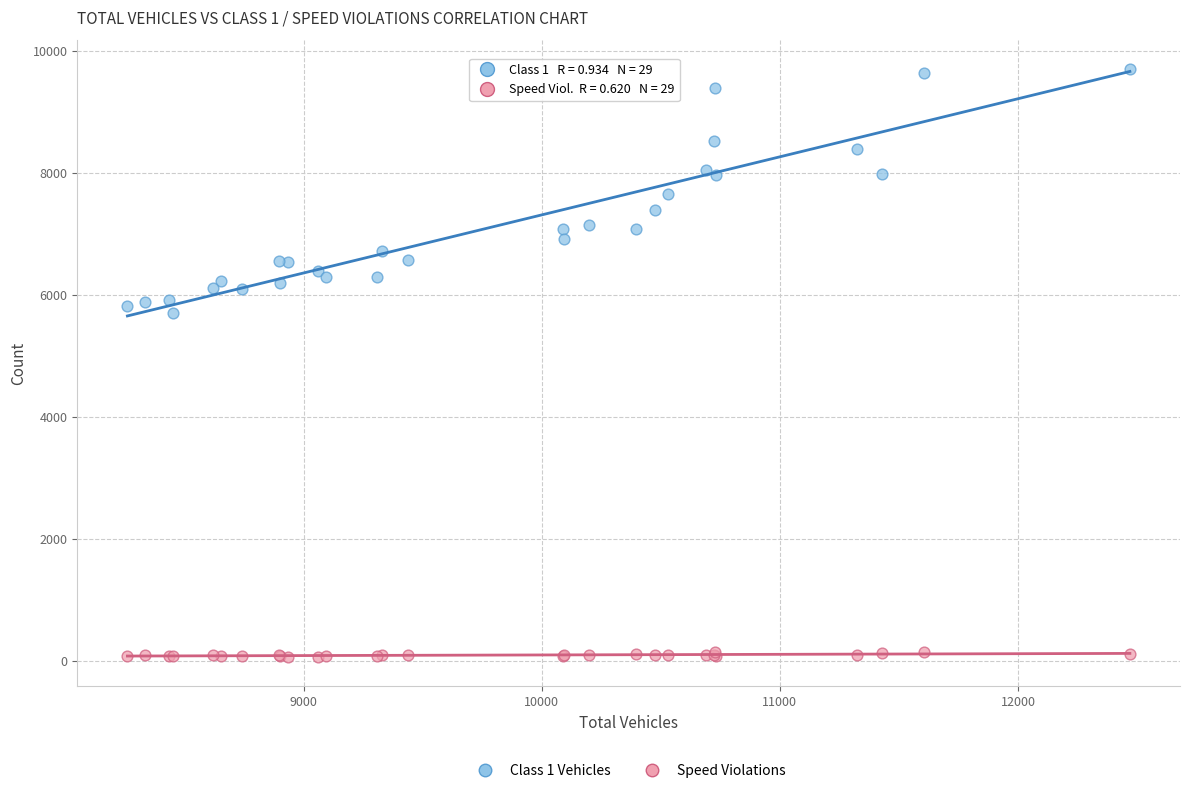

Which series contains the highest Y value?

Class 1 Vehicles